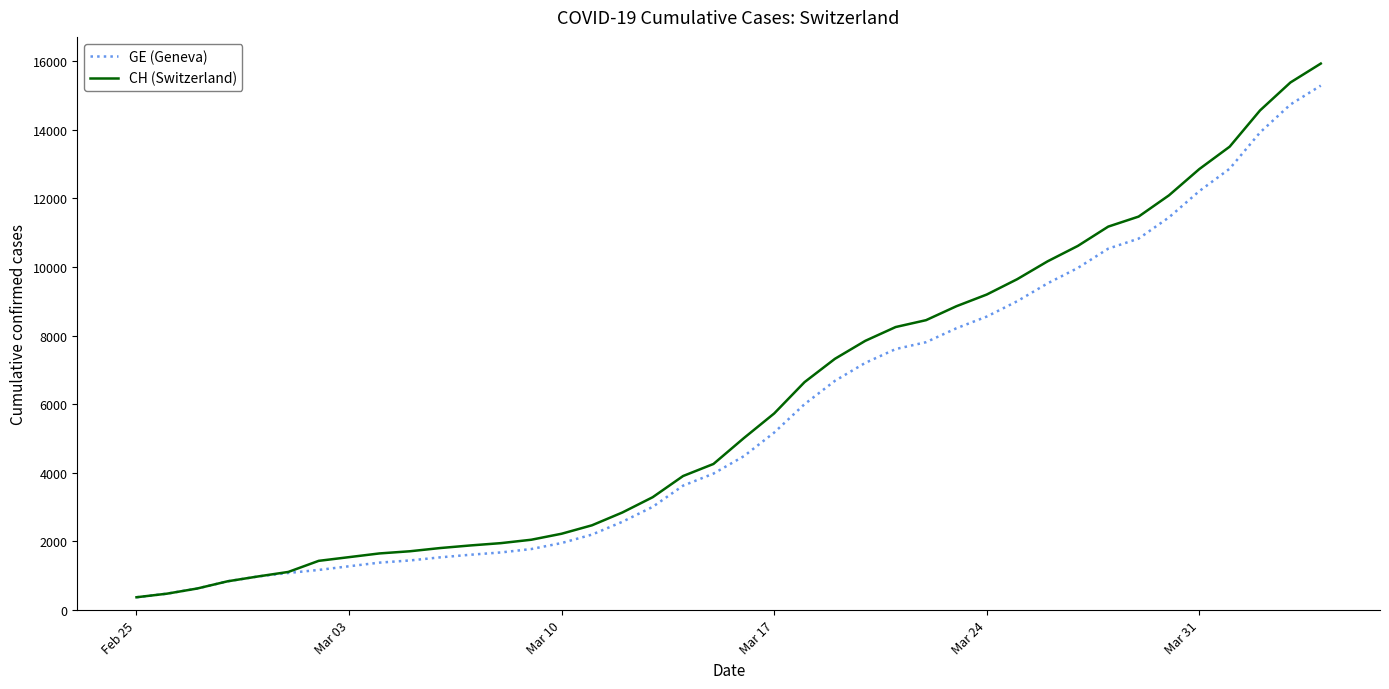

Which series has the largest range (max minus min)?

CH (Switzerland)